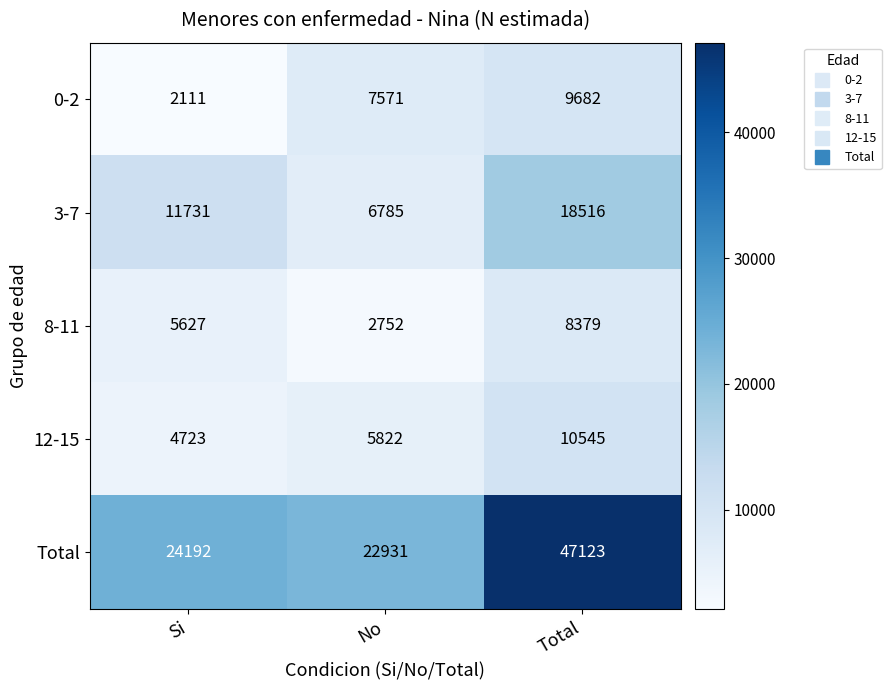

Between No and Total, which series saw the biggest shift?

Total